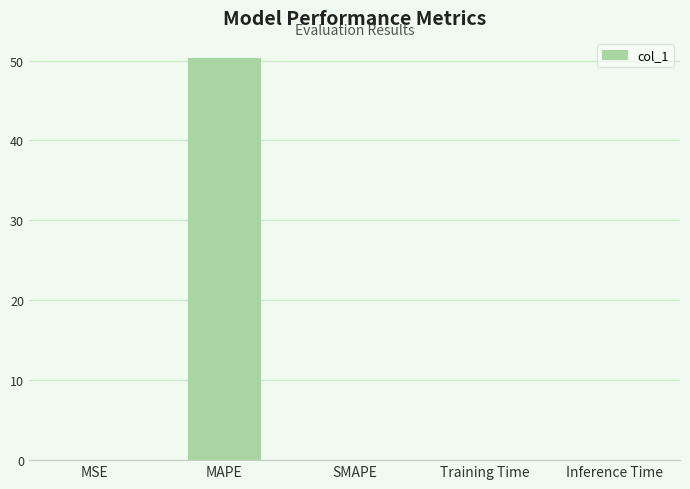

At which category does the chart reach its peak across all series?

MAPE